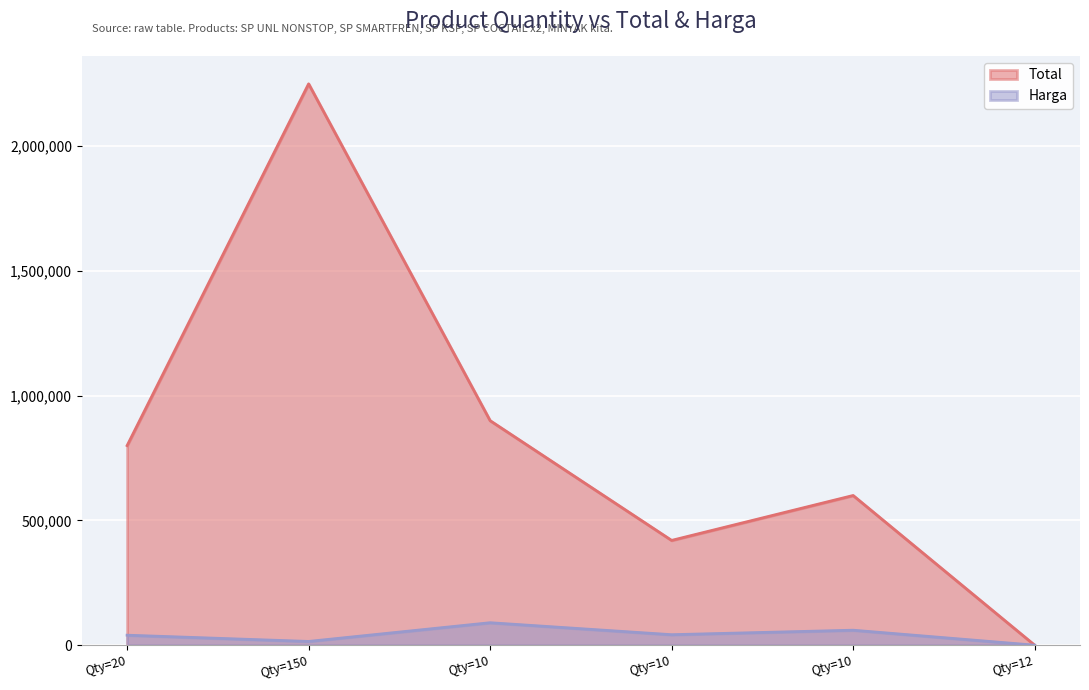

How many lines are shown in the chart?

2